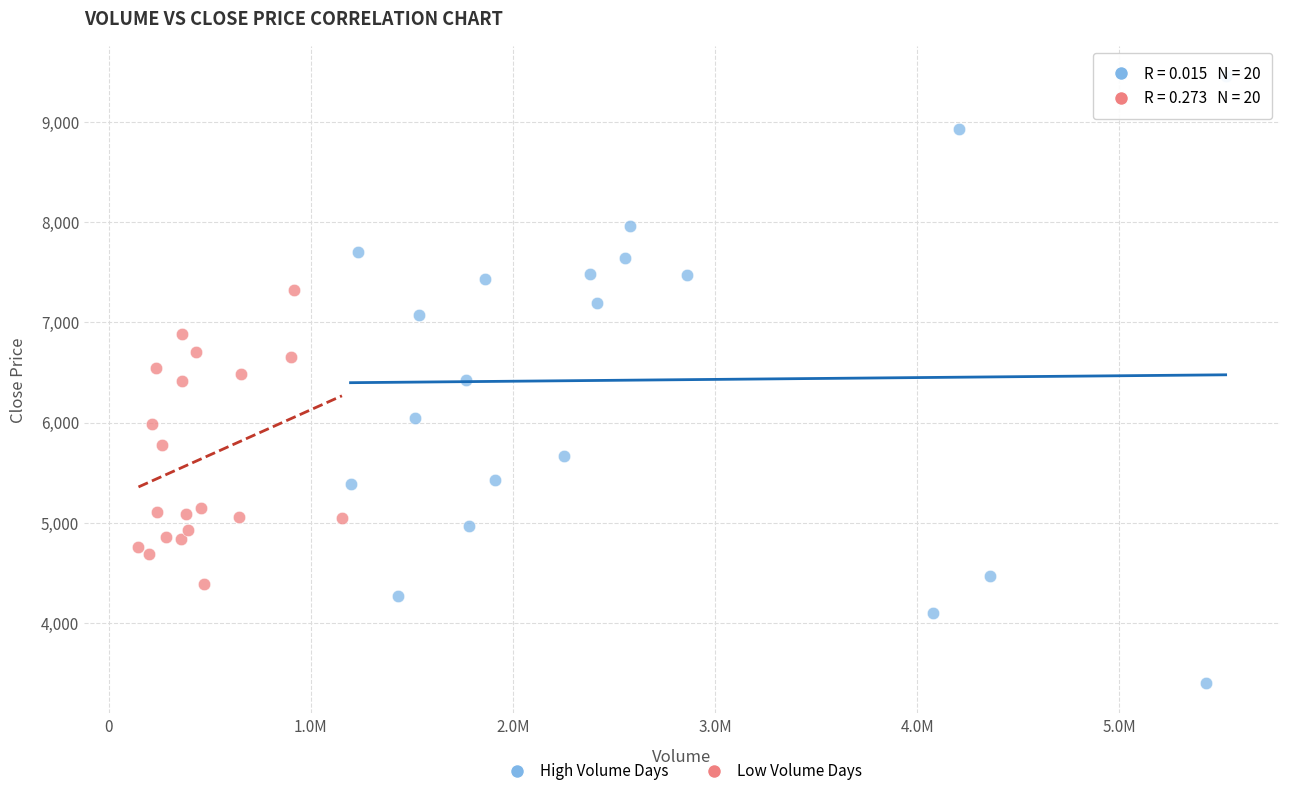

Which series contains the highest Y value?

High Volume Days